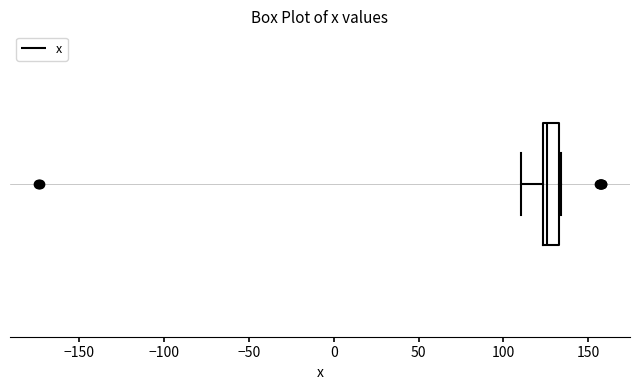

Transcribe this box plot: give where the median line is, the range the box spans, and where the two whiskers end, as read against the x-axis. The values are not printed on the chart, so give them approximately, as read against the axis.

median 125 (just right of the box's left edge), box 125 to 135, whiskers 110 to 135